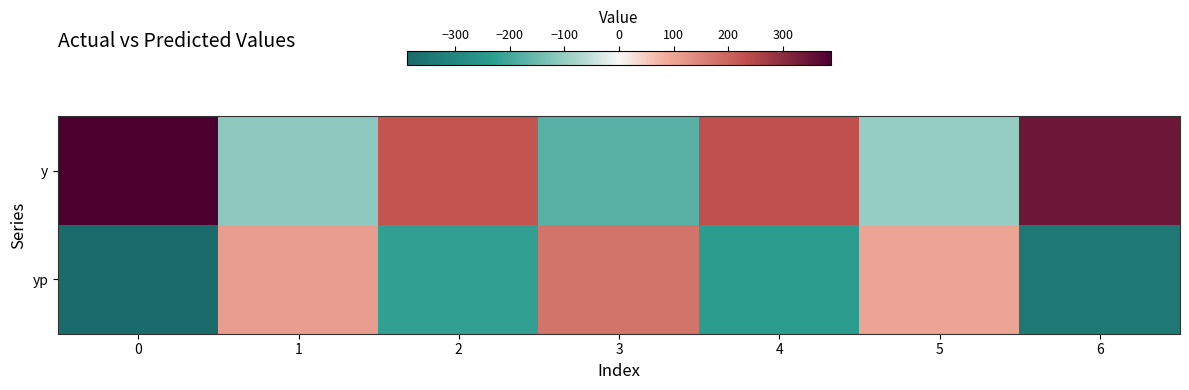

Reading left to right, extract all data points from this chart.

y: 0=387.8	1=-109.2	2=221.3	3=-174.5	4=231.3	5=-99.2	6=341.5
yp: 0=-387.8	1=109.2	2=-221.3	3=174.5	4=-231.3	5=99.2	6=-341.5